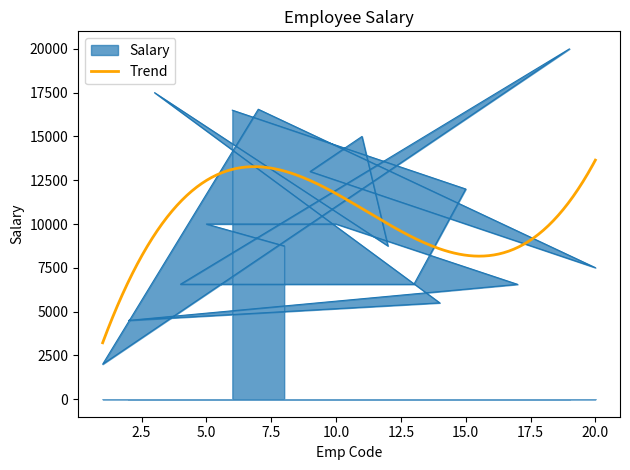

At which category does the data reach its first local peak?

19